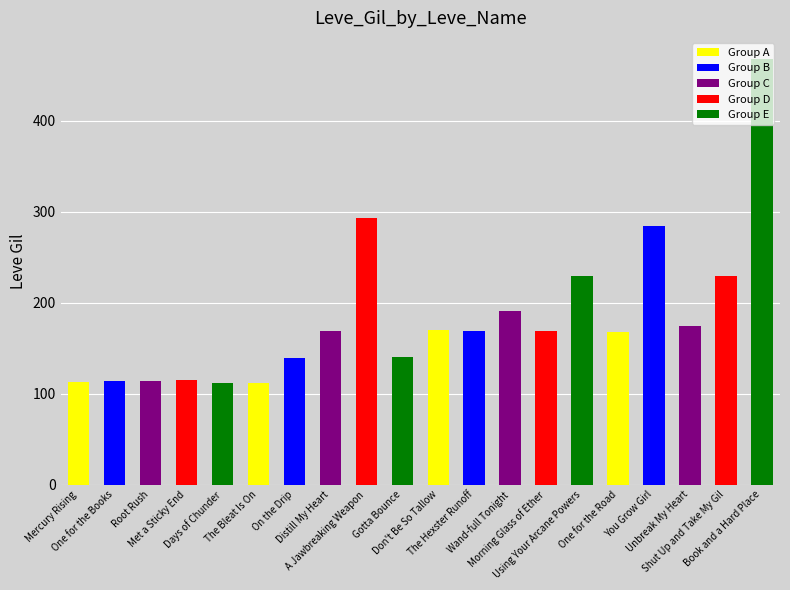

What is the difference between the maximum and minimum values?

356